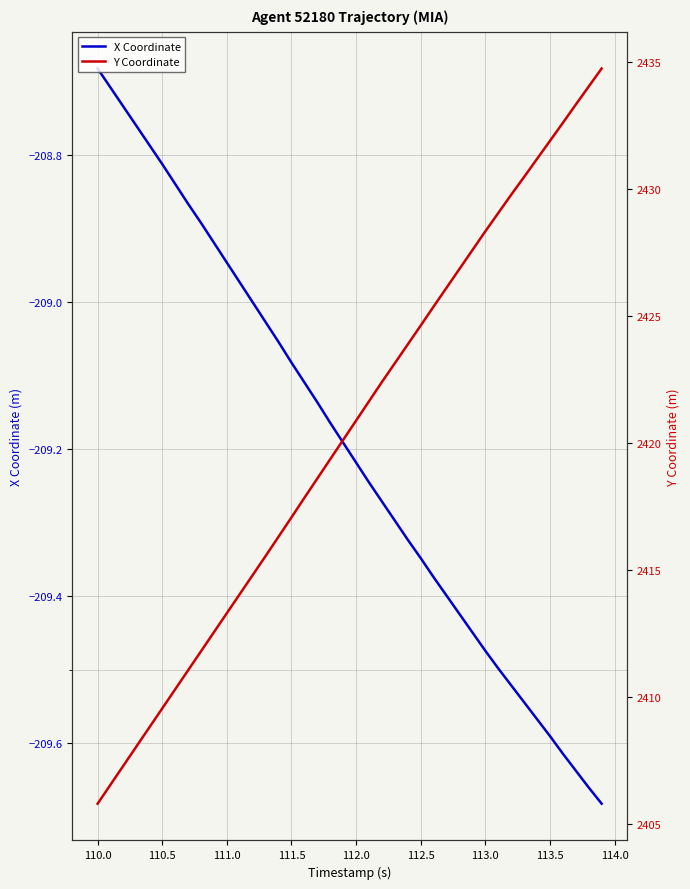

Which series has the largest range (max minus min)?

Y Coordinate